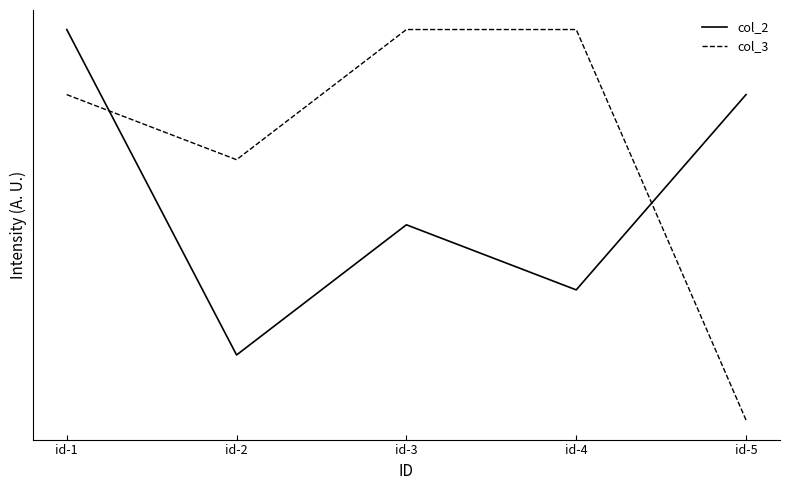

True or false: col_3 has a value of 100 at id-4.

True